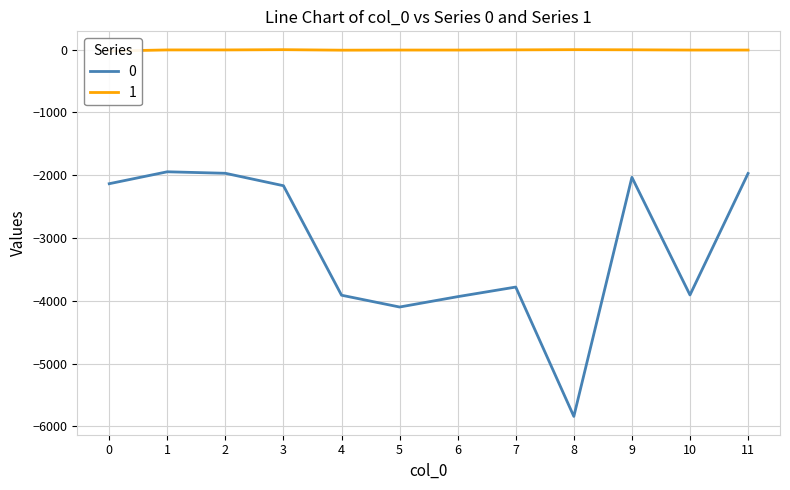

Where is 1 nearest to the value -11?

4